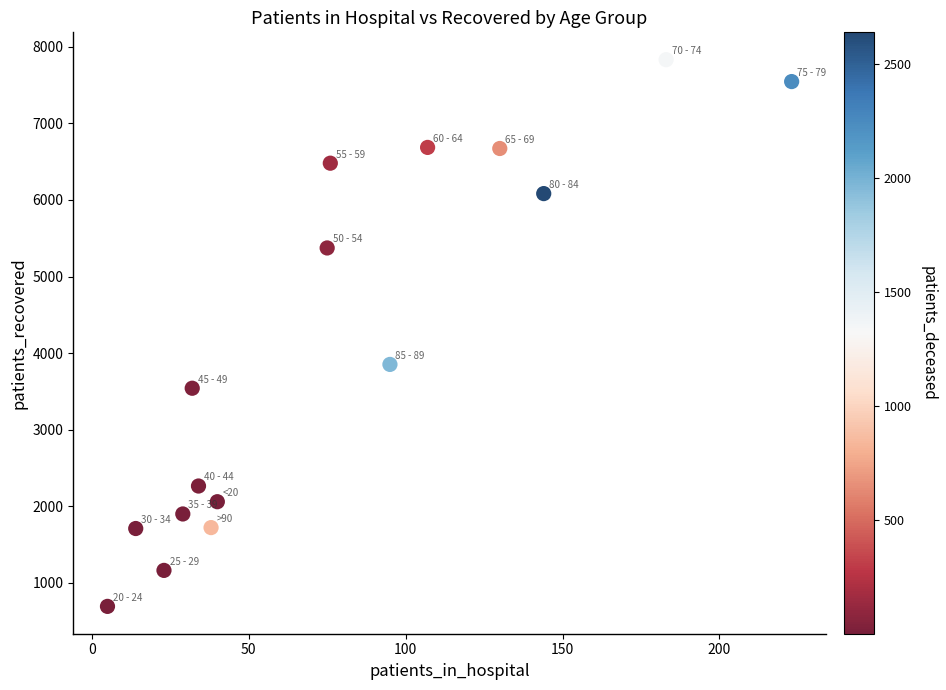

What Y value in the scatter plot is closest to 4262?

3852